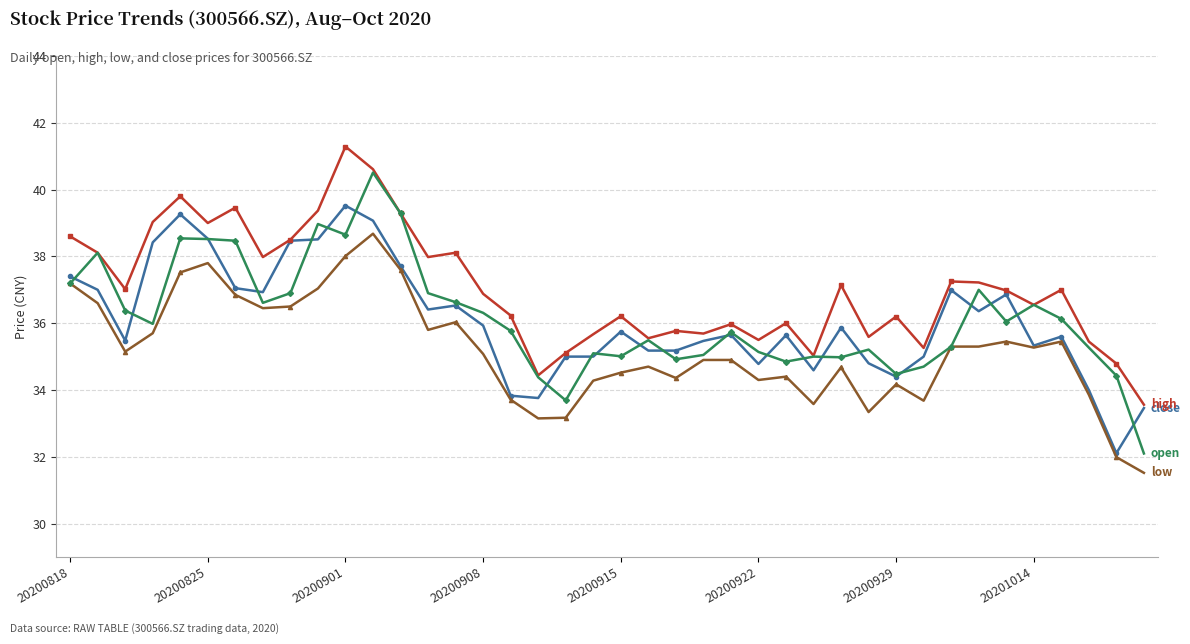

Count the number of data series in this chart.

4